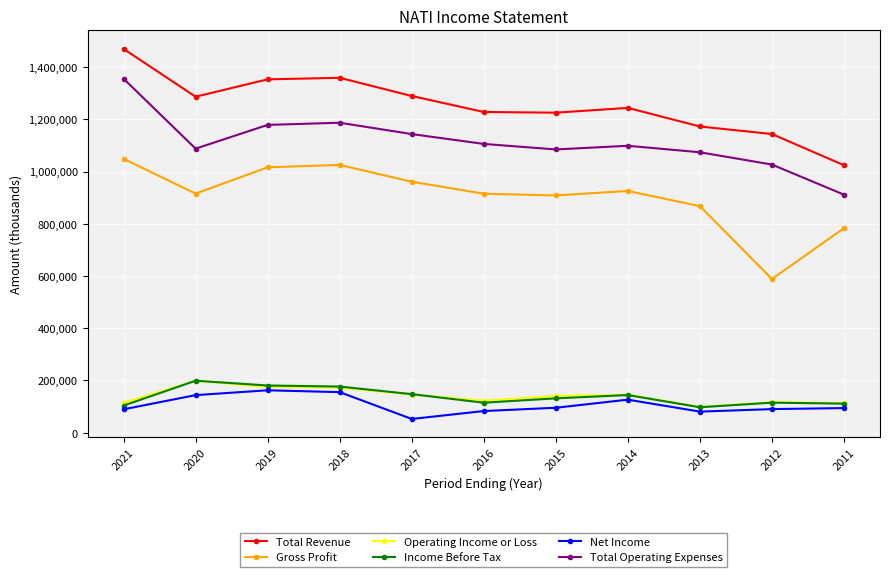

Where does the Operating Income or Loss series first go above 140700?

2020